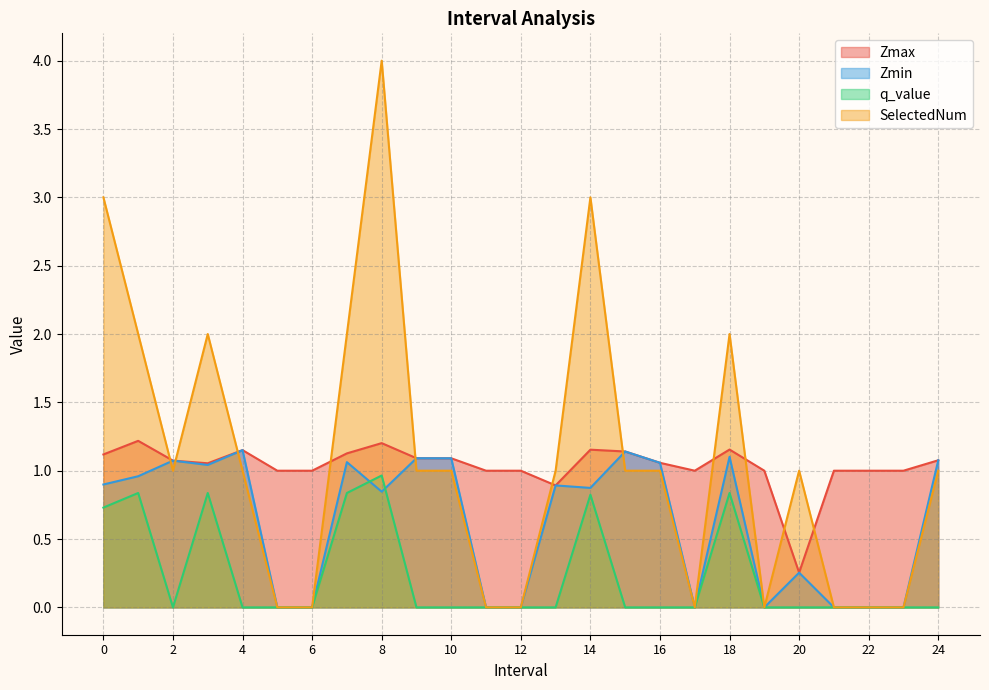

How many SelectedNum values are between 0 and 2?

22